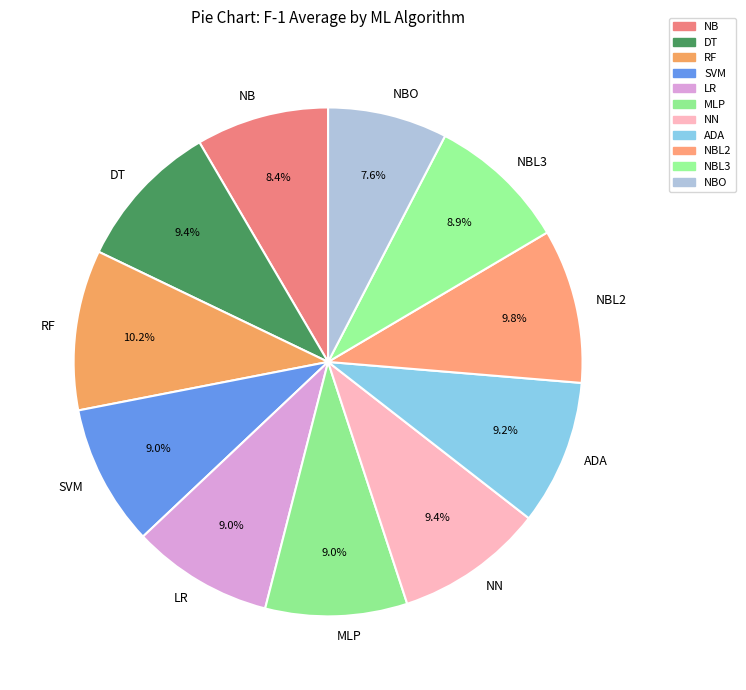

Do NBO and NBL2 together represent more than half of the pie?

No